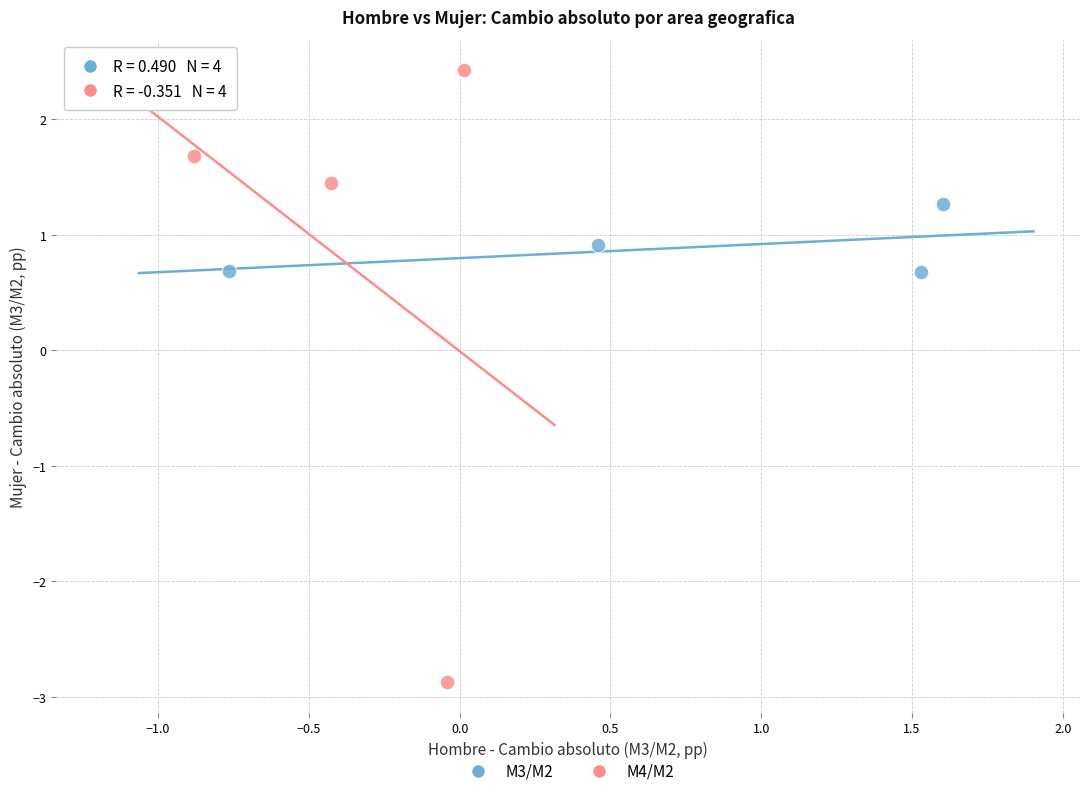

Which series has the widest spread of Y values?

M4/M2